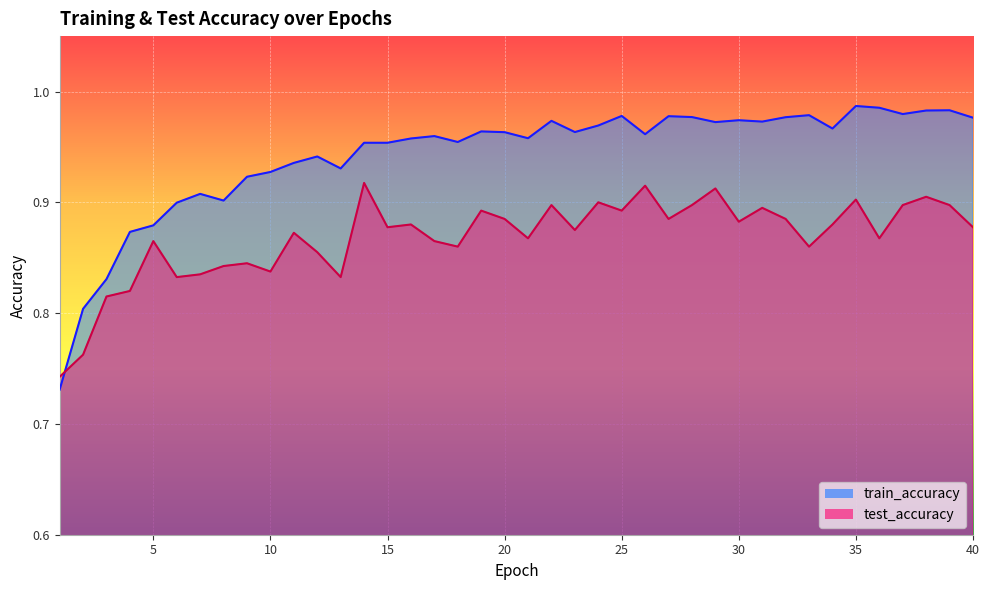

Is the value of test_accuracy at 3 greater than the value of train_accuracy at 39?

No